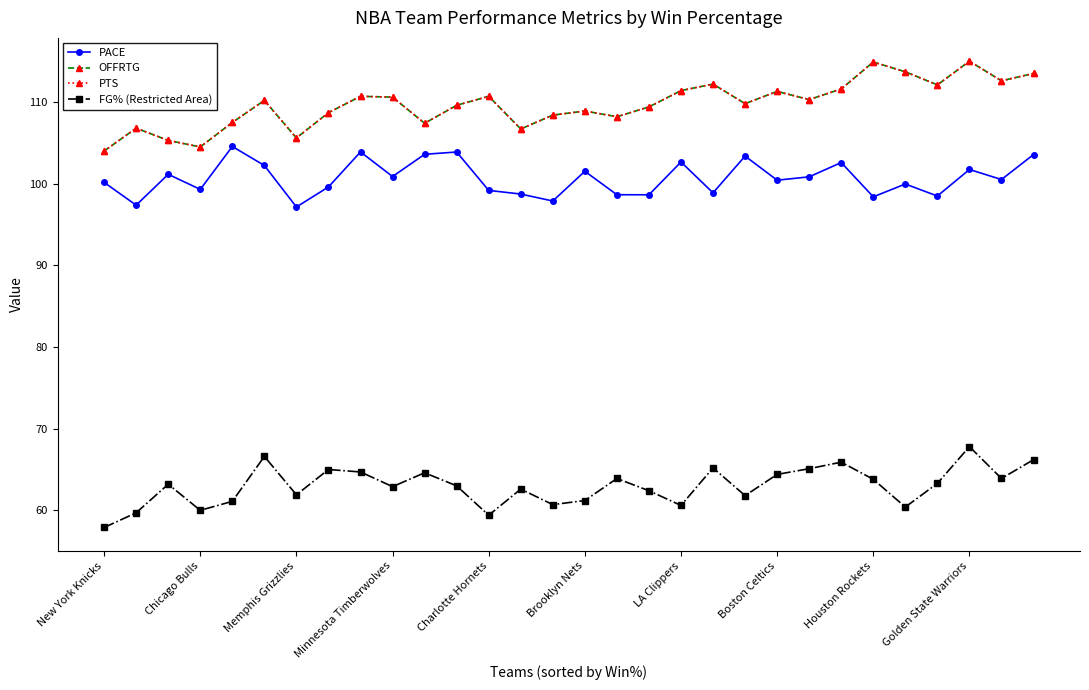

At how many categories does at least one series exceed 88?

30